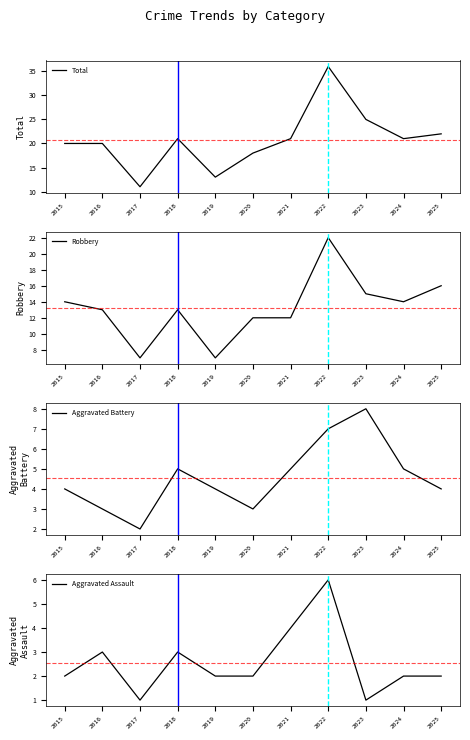

True or false: Aggravated Battery and Total intersect in this chart.

False